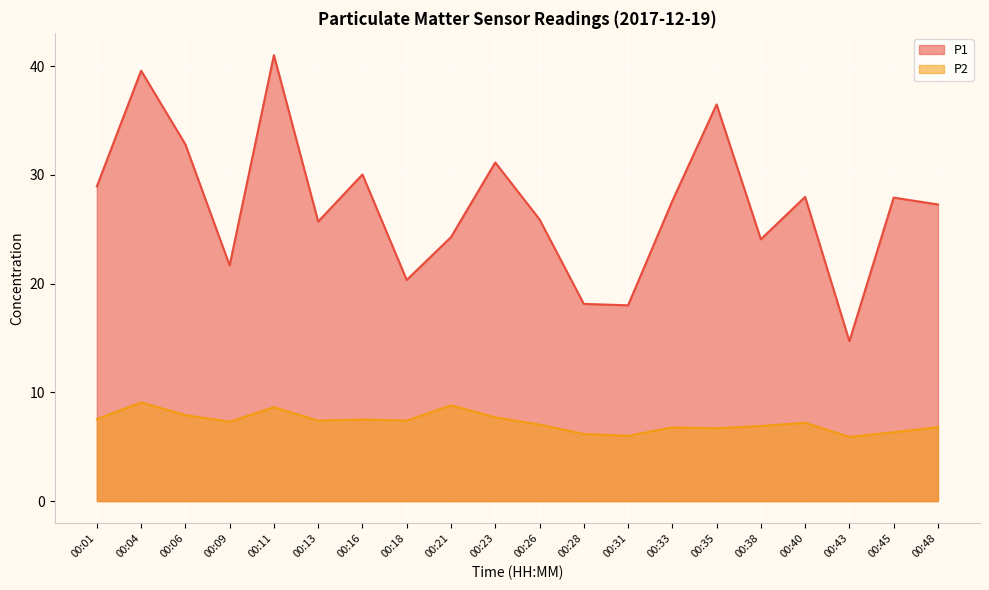

What is the average value of the P2 series?

7.3